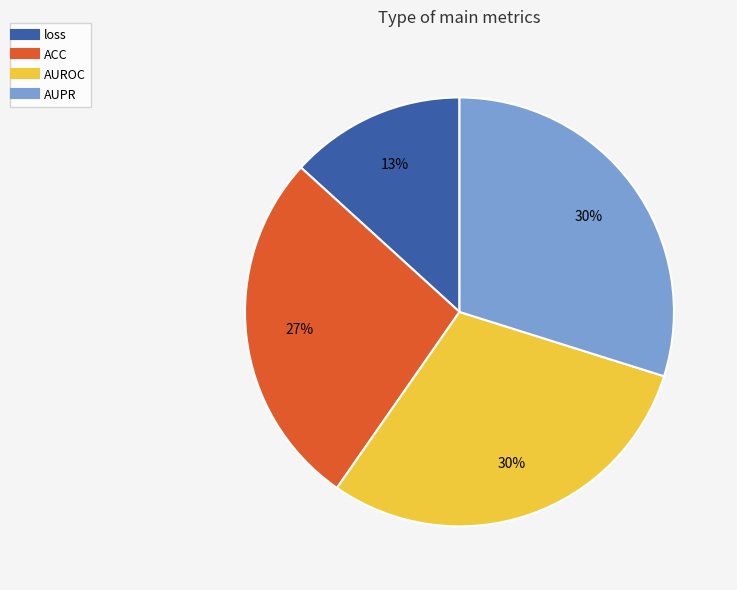

Do loss and AUROC together represent more than half of the pie?

No